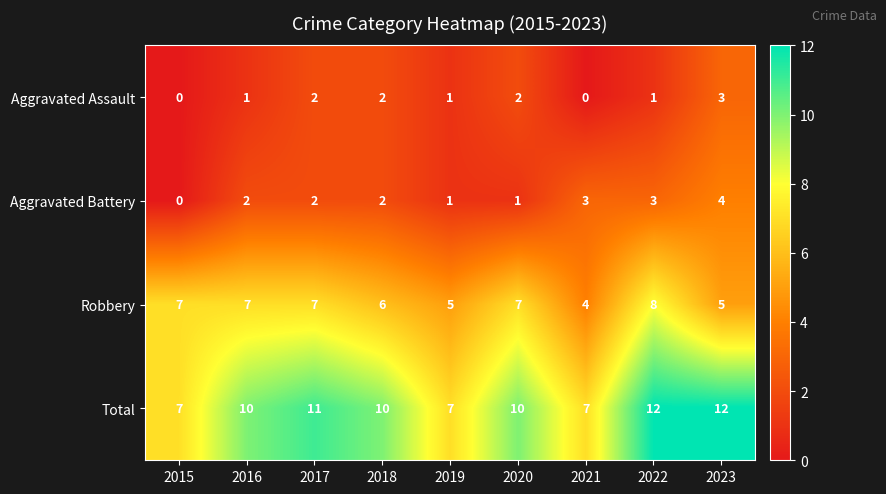

Which series has the largest total across all categories?

Total